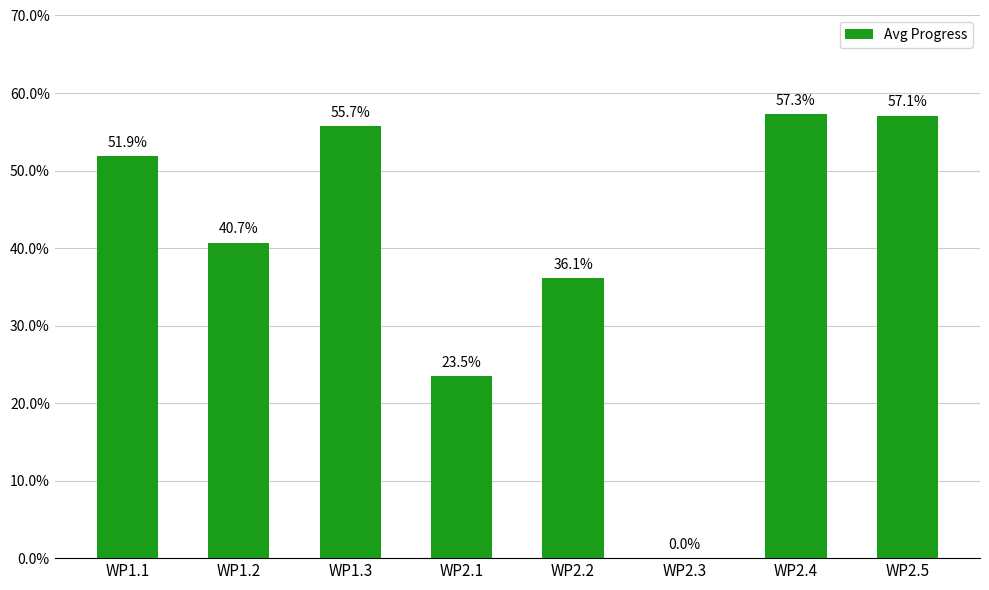

Rank the categories by value from highest to lowest.

WP2.4, WP2.5, WP1.3, WP1.1, WP1.2, WP2.2, WP2.1, WP2.3